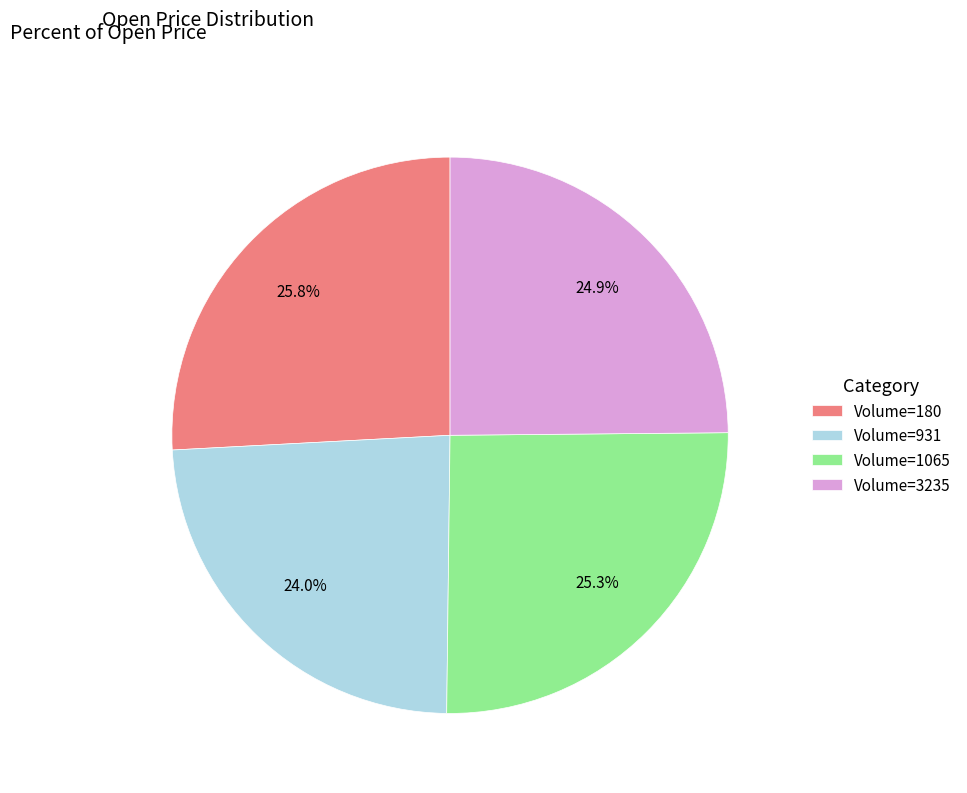

Is there any slice that represents more than half of the pie?

No